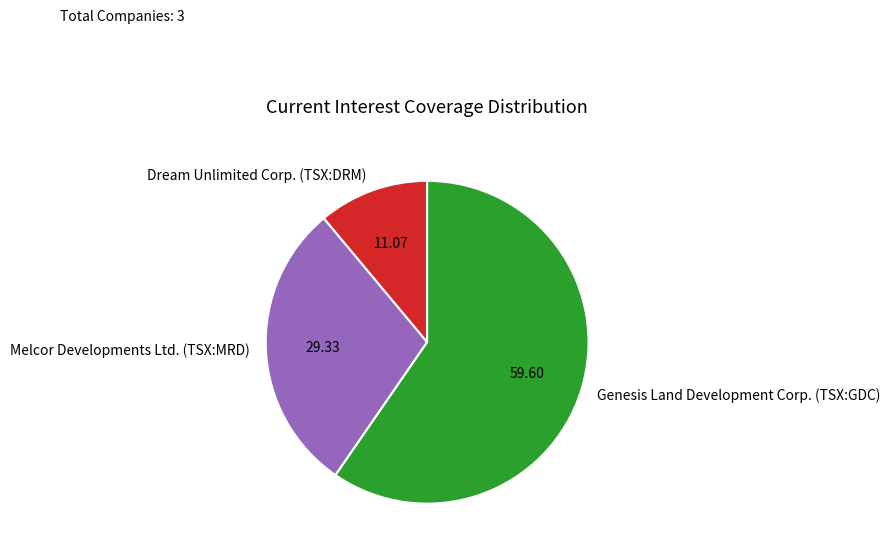

Is the sum of Genesis Land Development Corp. (TSX:GDC) and Melcor Developments Ltd. (TSX:MRD) greater than half?

Yes